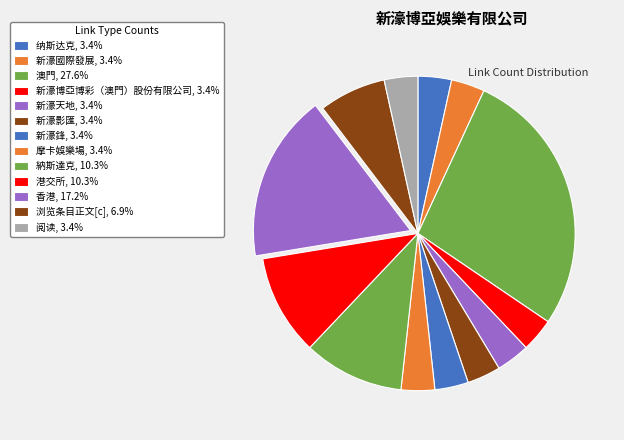

Does 摩卡娛樂場 account for over 50% of the chart?

No